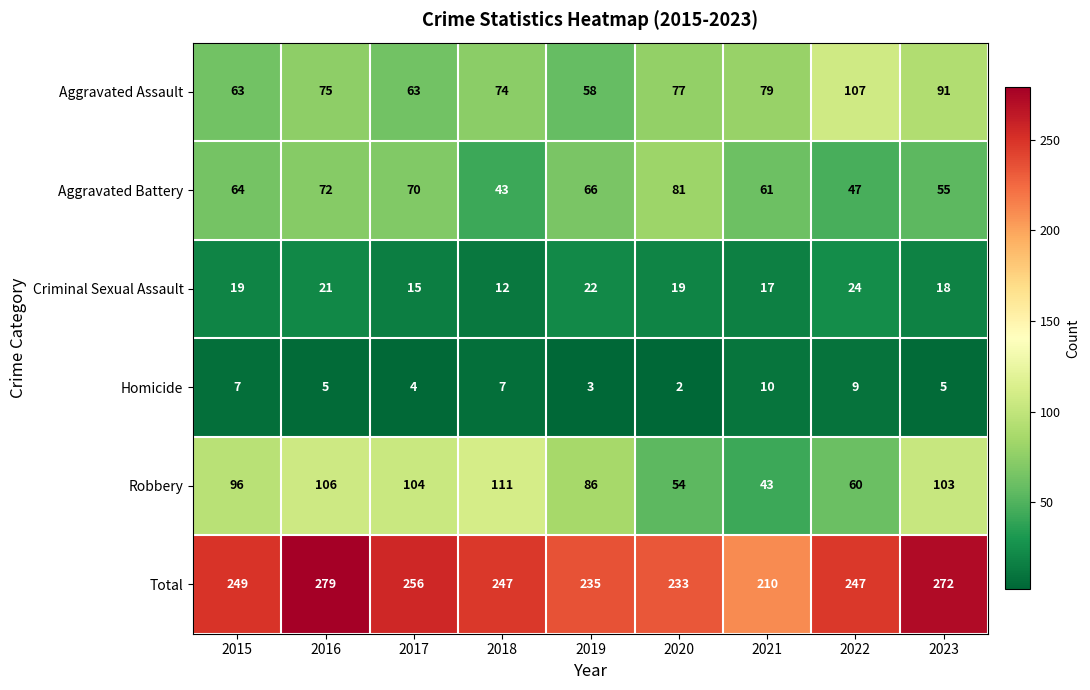

At which category is the sum across all series the highest?

2016